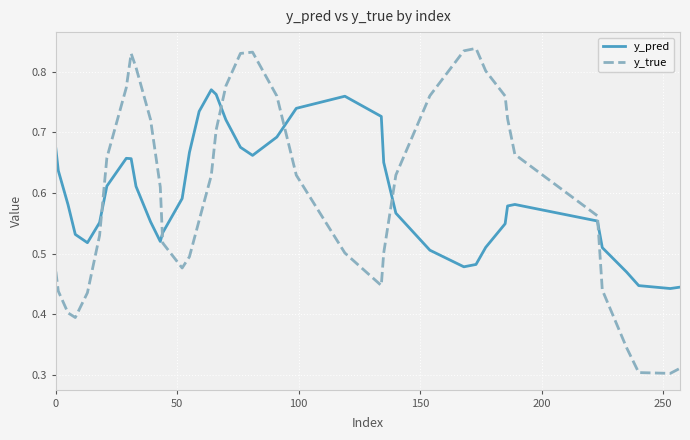

List the series in order of their peak value, highest first.

y_true, y_pred